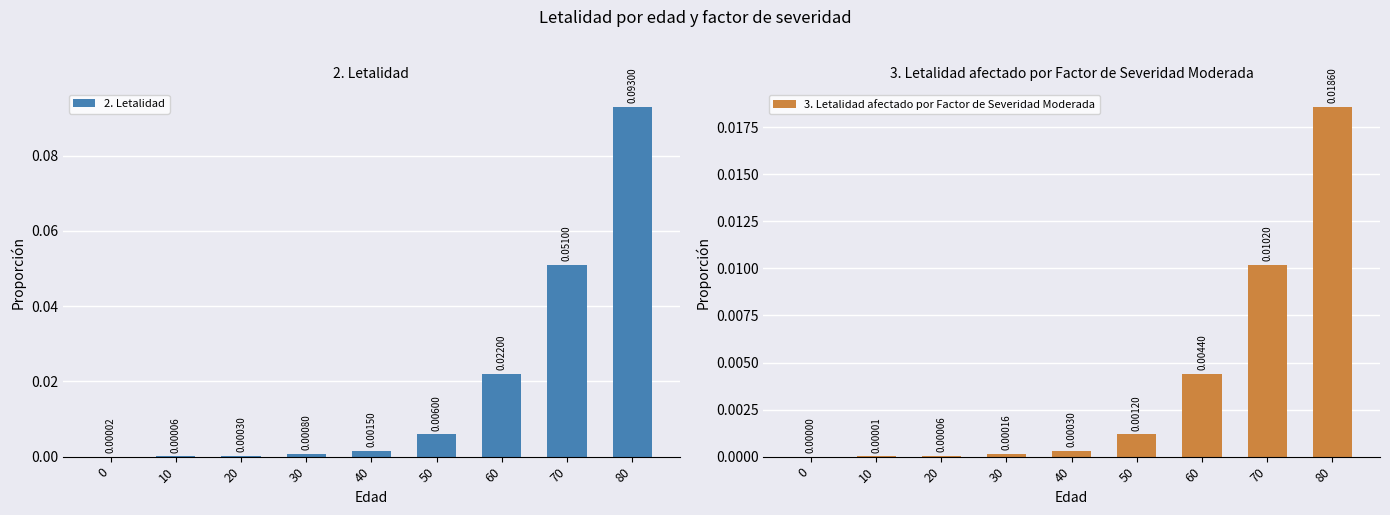

Which category has the highest value in the 3. Letalidad afectado por Factor de Severidad Moderada series?

80